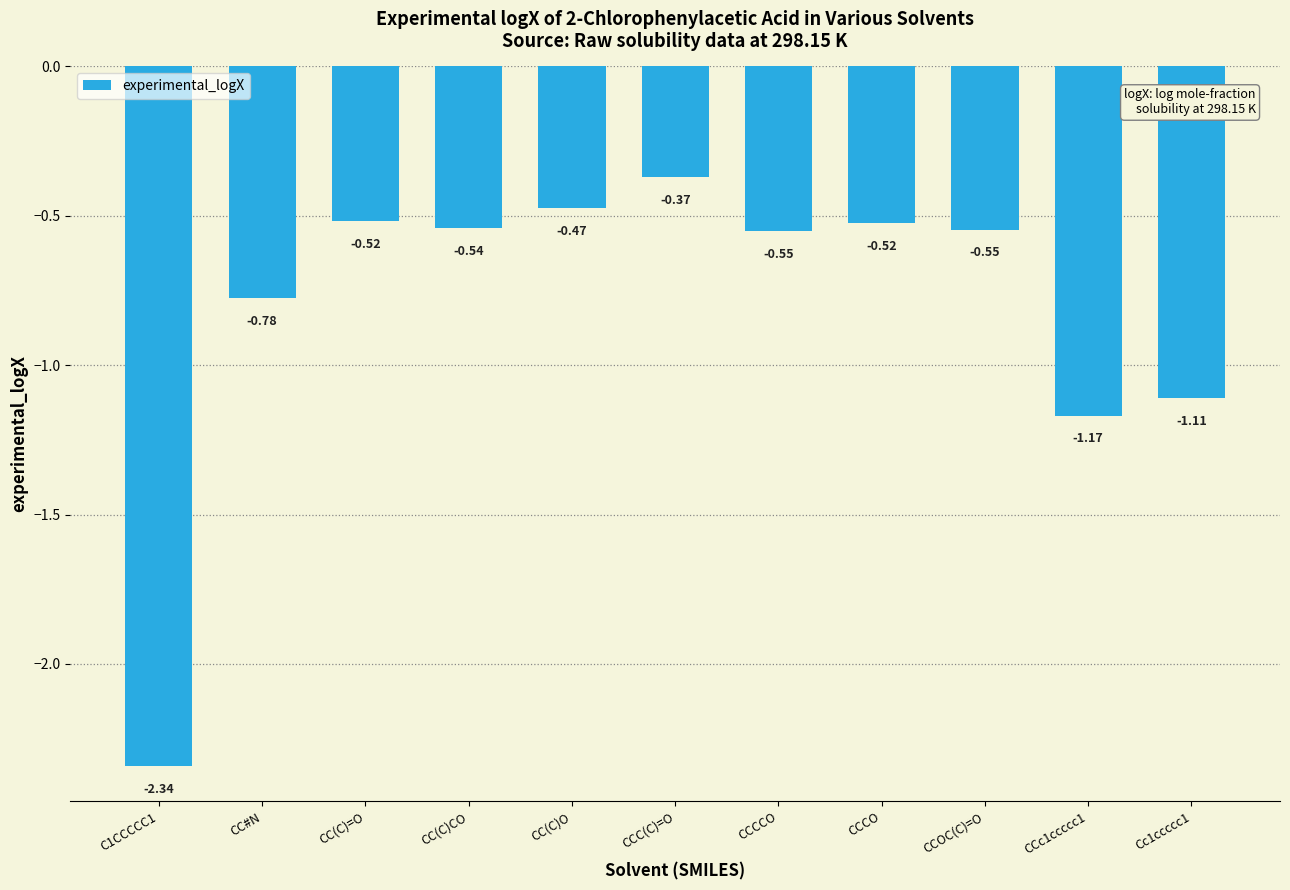

What is the sum of all values?

-8.9